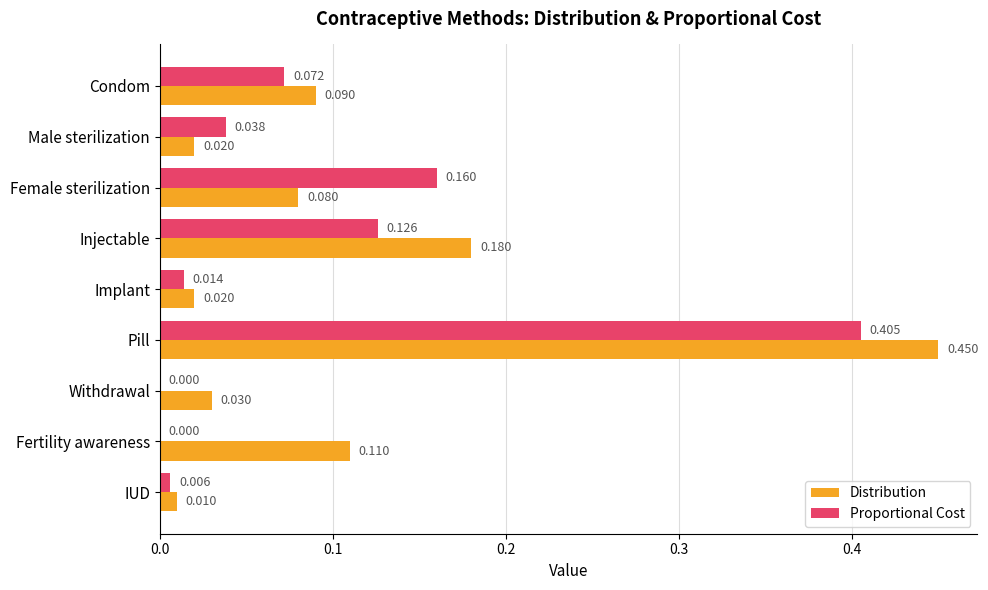

Which category has the highest value across all series?

Pill